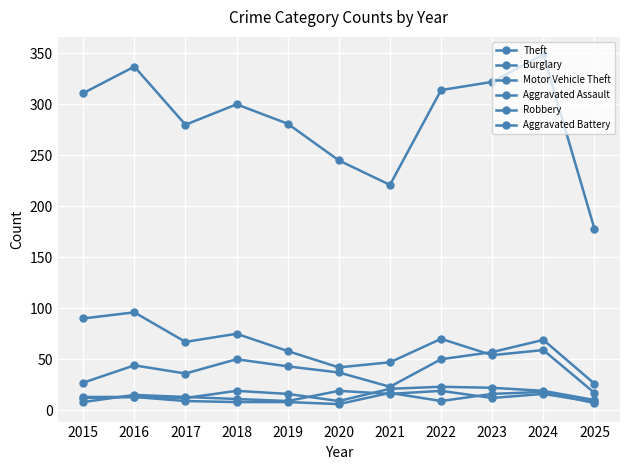

What is the difference between the Theft values at 2016 and 2015?

26